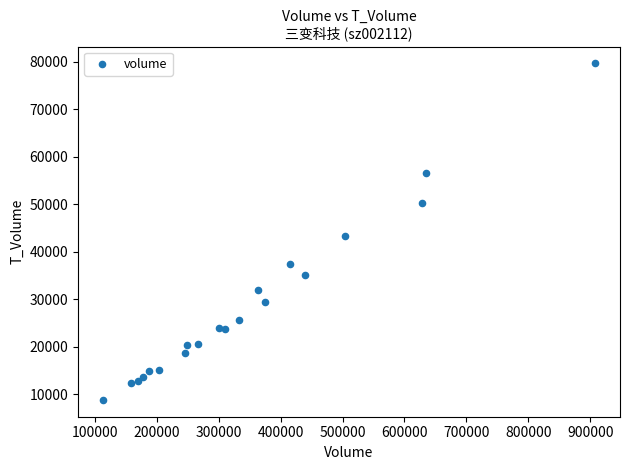

What Y value in the scatter plot is closest to 44218?

43260